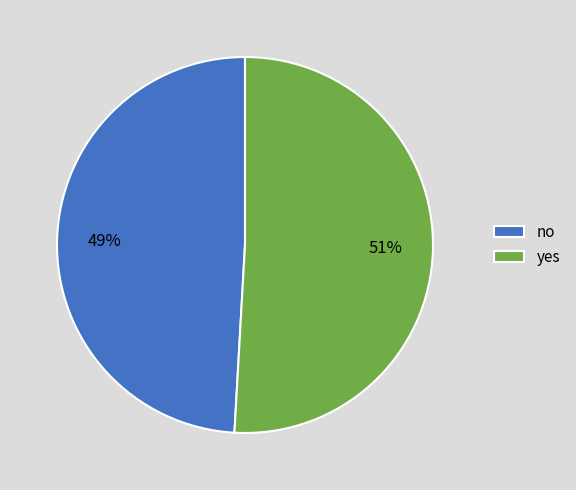

The no slice represents 49% of the pie. True or false?

True